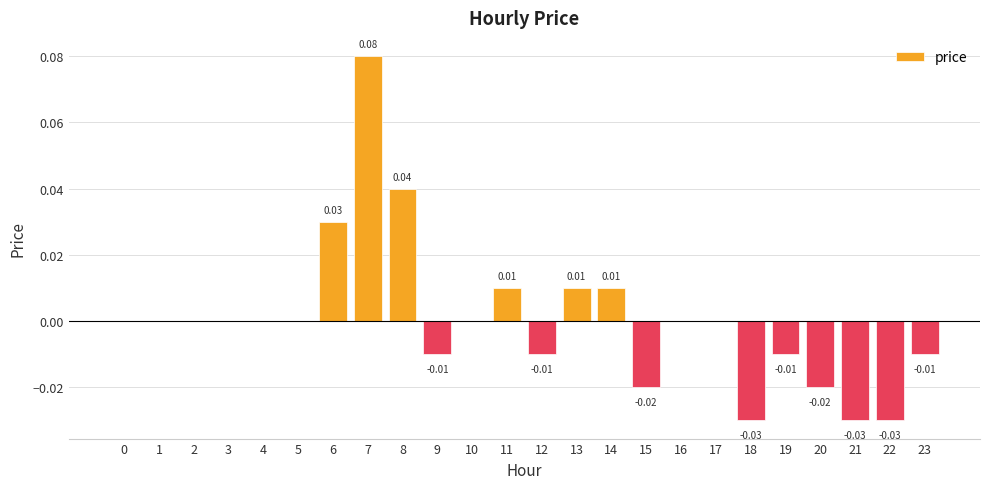

What is the change in value from 7 to 13?

-0.1